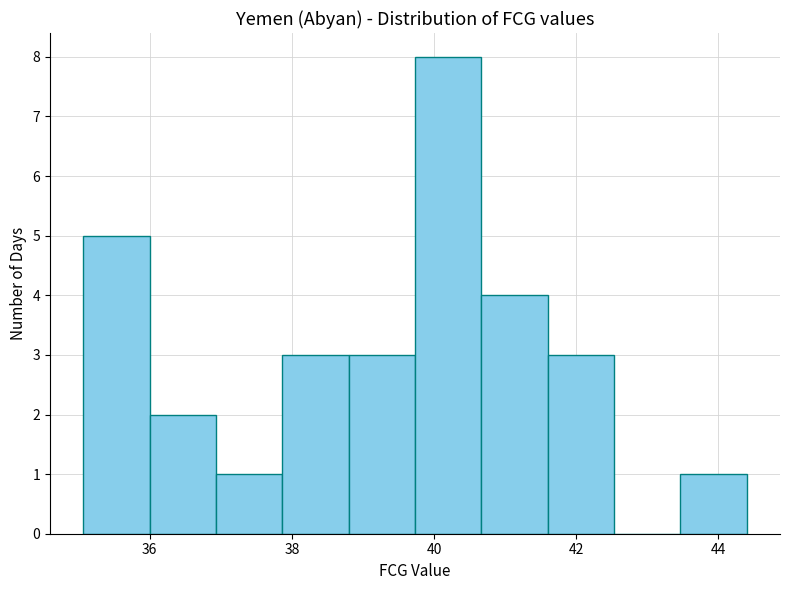

Reading left to right, list every bar in this chart as the range it spans on the x-axis followed by its height. Neither the bar edges nor the heights are printed on the chart, so give them approximately, as read against the axes.

35.0 to 36.0: 5
36.0 to 37.0: 2
37.0 to 37.8: 1
37.8 to 38.8: 3
38.8 to 39.8: 3
39.8 to 40.6: 8
40.6 to 41.6: 4
41.6 to 42.6: 3
42.6 to 43.4: 0
43.4 to 44.4: 1